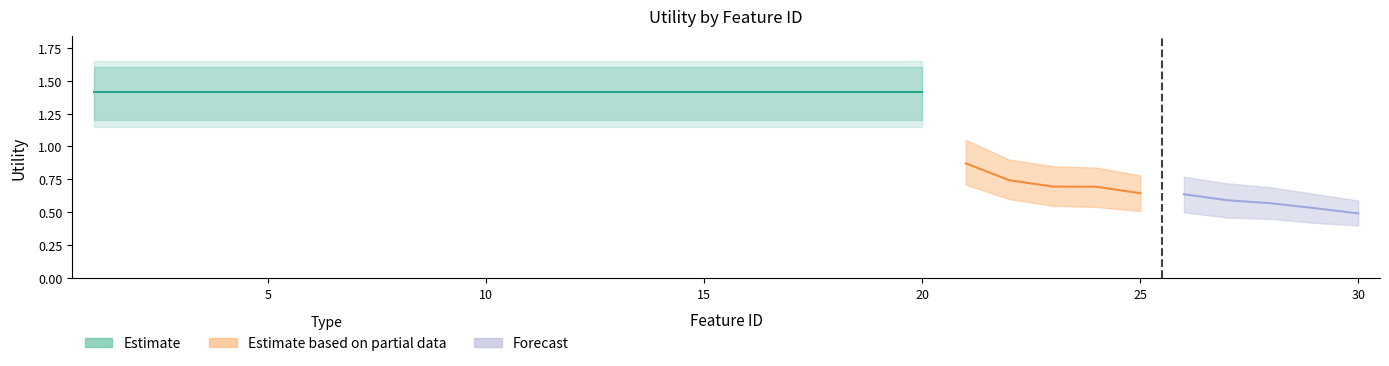

Which has a higher value, 15 or 6?

15